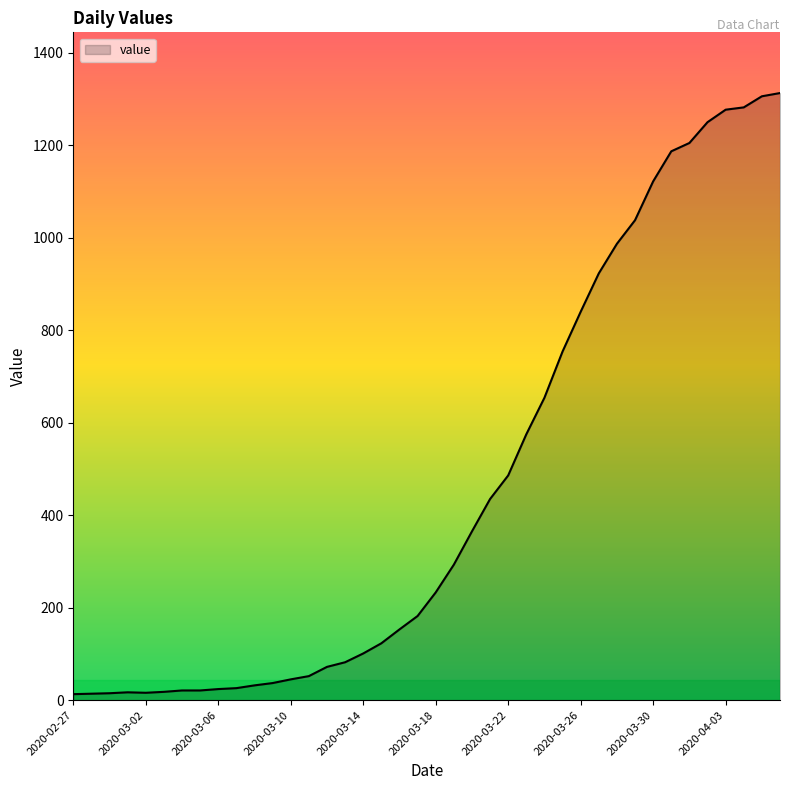

What is the greatest value displayed?

1313